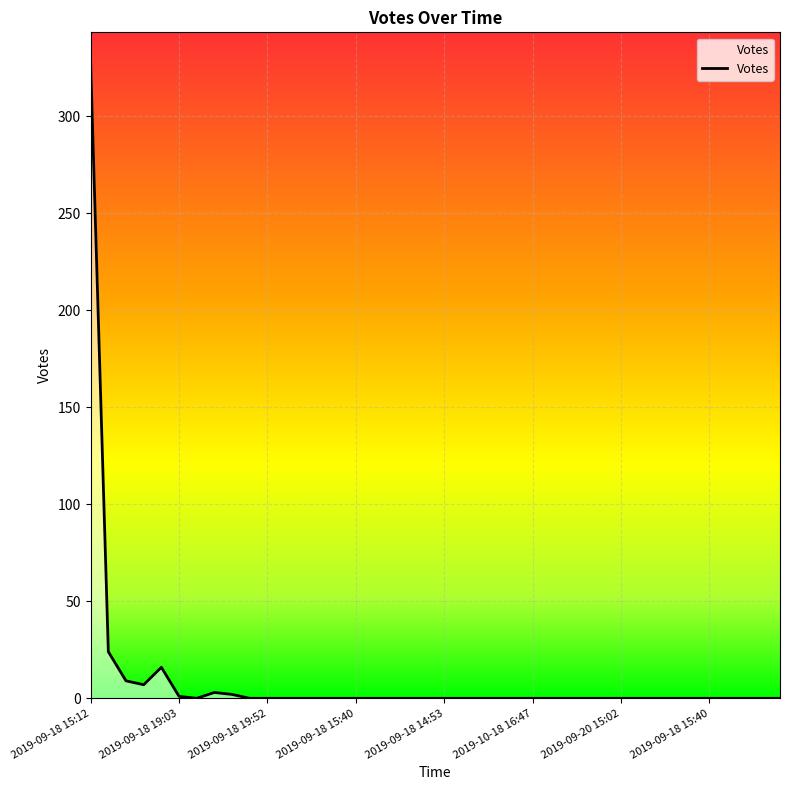

What is the difference between the maximum and minimum values?

327